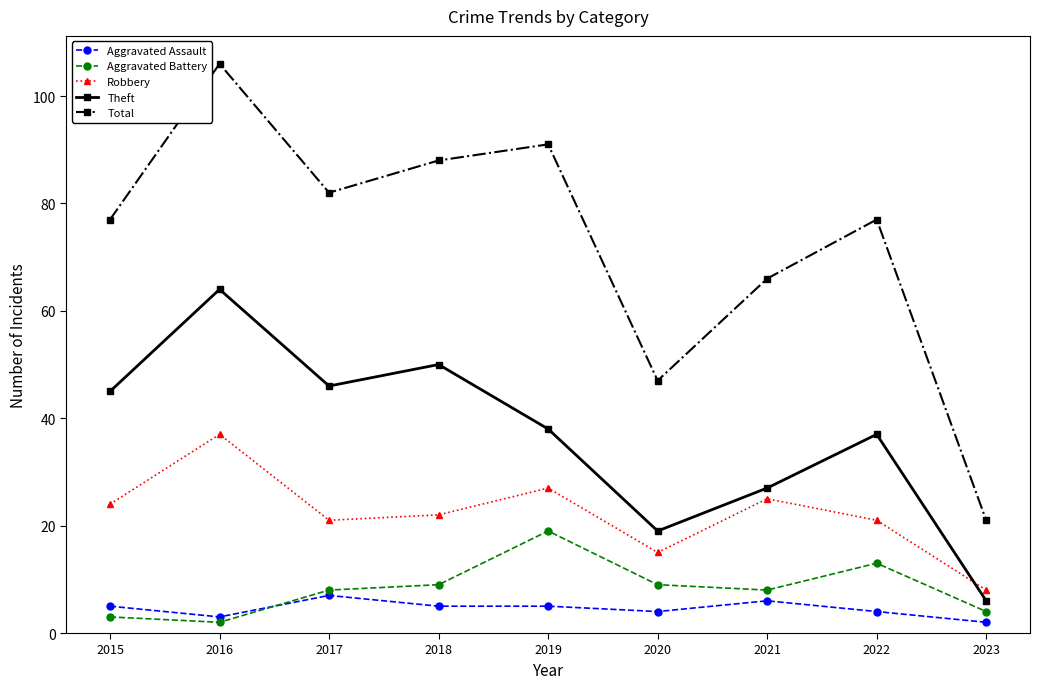

Reading right to left, extract all data points from this chart.

Aggravated Assault: 2023=2	2022=4	2021=6	2020=4	2019=5	2018=5	2017=7	2016=3	2015=5
Aggravated Battery: 2023=4	2022=13	2021=8	2020=9	2019=19	2018=9	2017=8	2016=2	2015=3
Robbery: 2023=8	2022=21	2021=25	2020=15	2019=27	2018=22	2017=21	2016=37	2015=24
Theft: 2023=6	2022=37	2021=27	2020=19	2019=38	2018=50	2017=46	2016=64	2015=45
Total: 2023=21	2022=77	2021=66	2020=47	2019=91	2018=88	2017=82	2016=106	2015=77